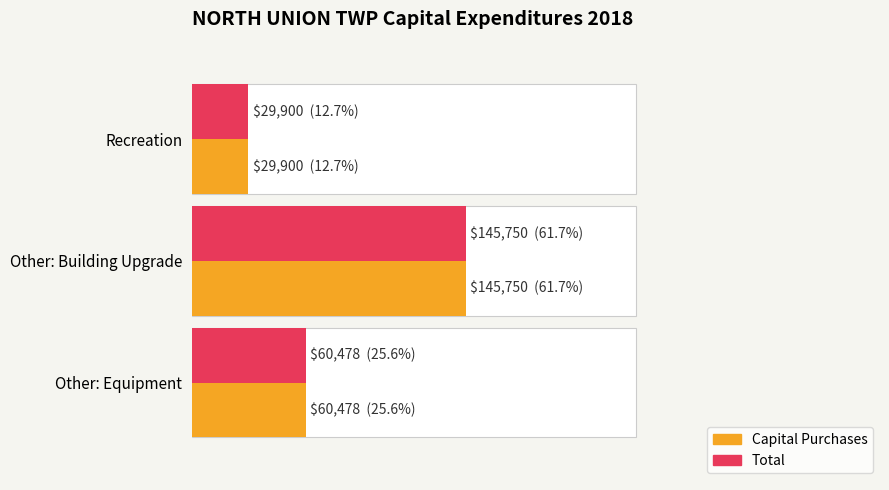

Are the bars grouped side by side (vs. stacked)?

Yes